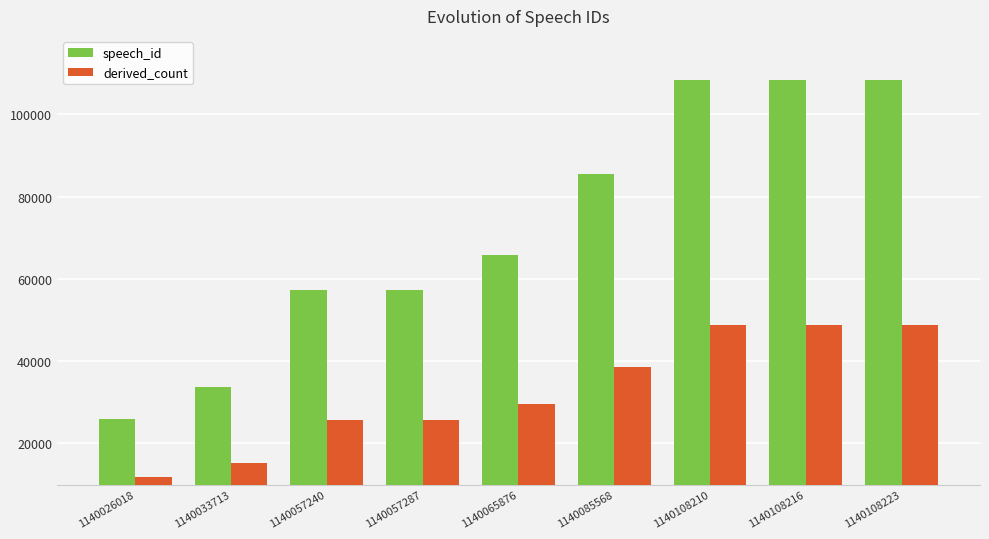

What is the minimum value for speech_id?

26018